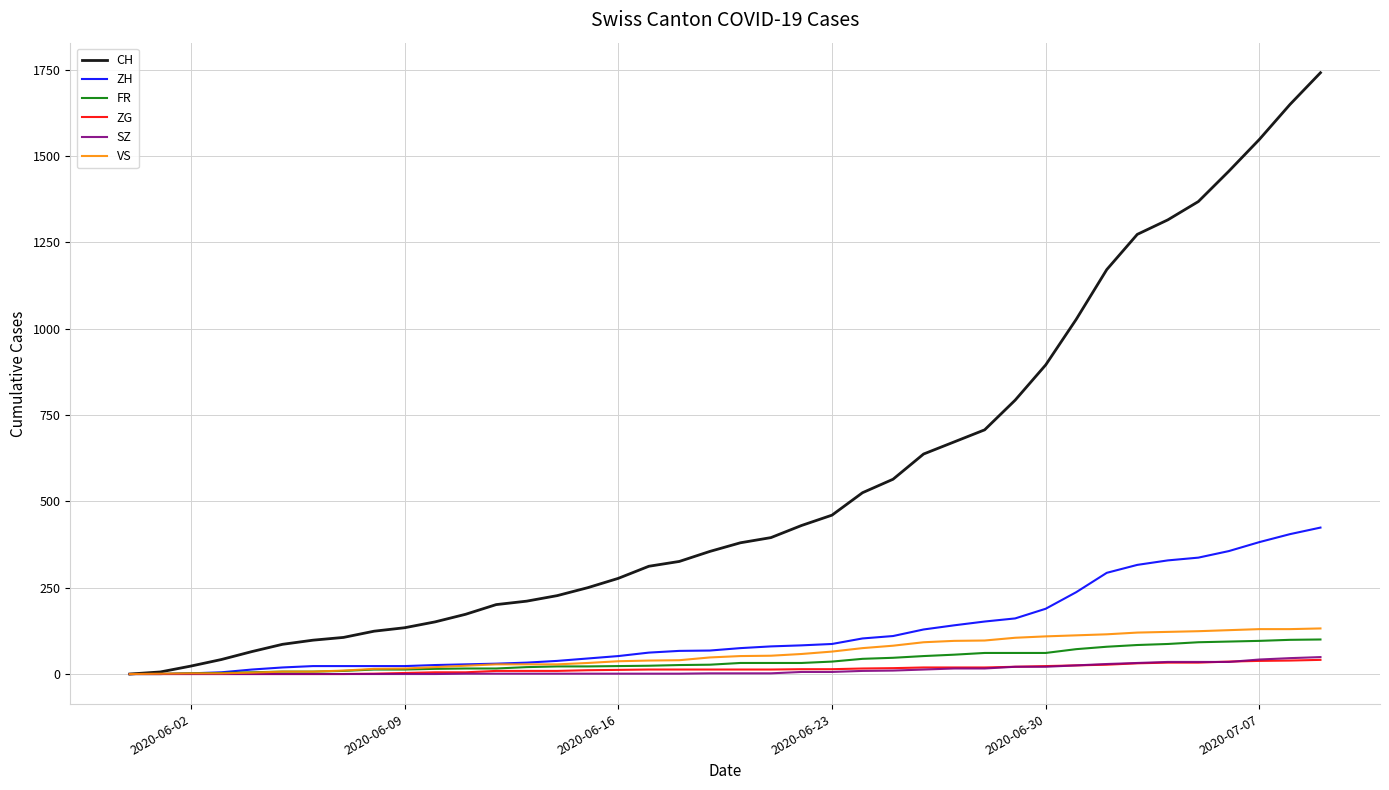

Which series has the largest total across all categories?

CH